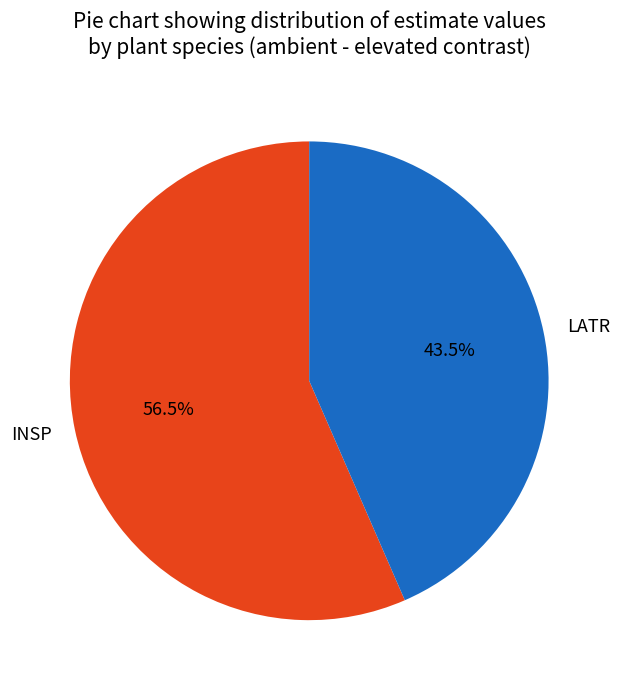

Rank the categories by value from highest to lowest.

INSP, LATR